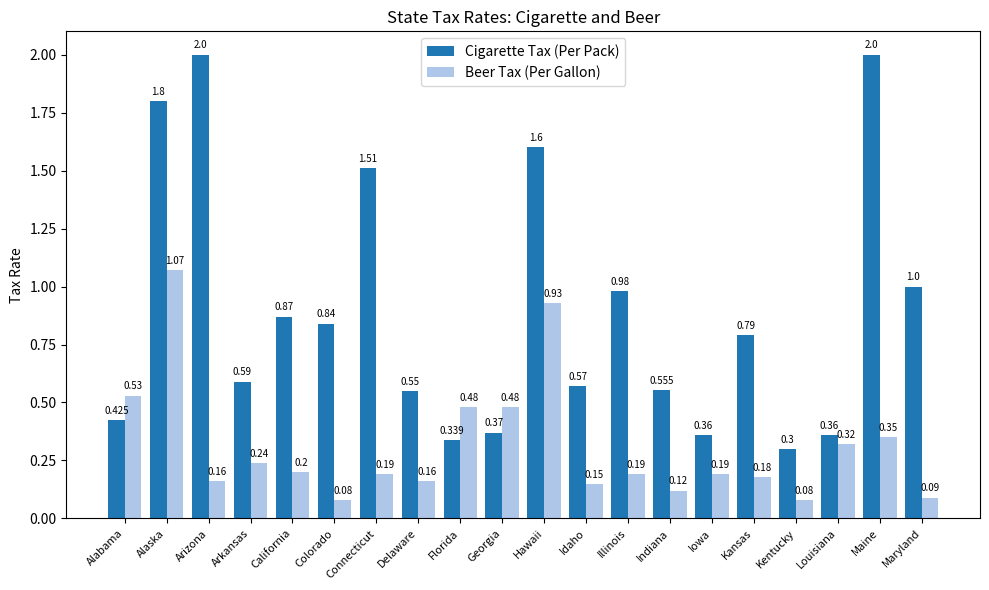

At which category is the sum across all series the highest?

Alaska